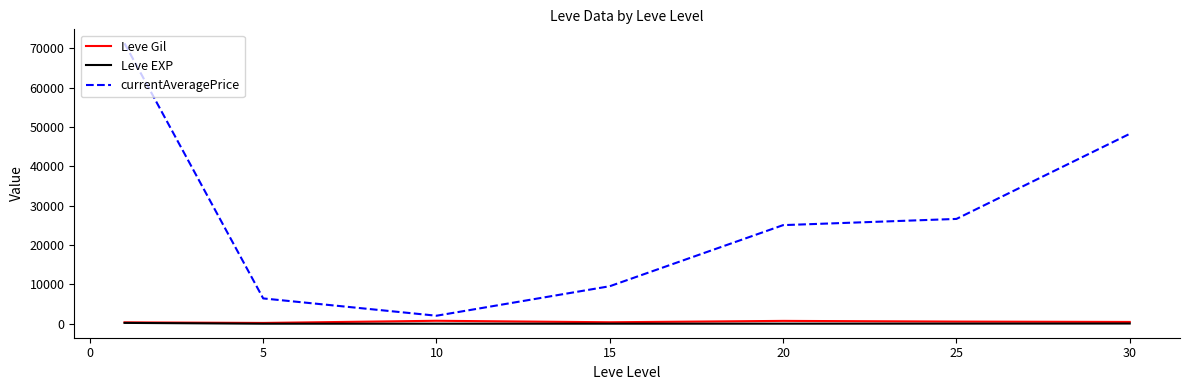

Which series has the widest spread of values?

currentAveragePrice